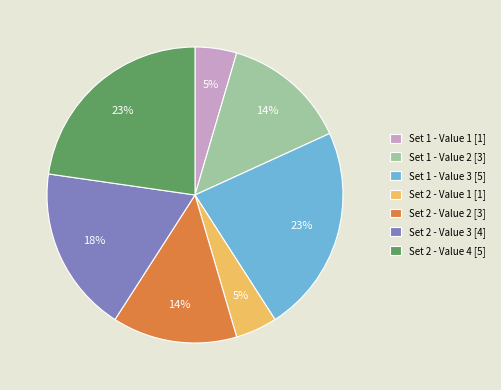

To the nearest percent, what is the difference between the Set 2 - Value 4 and Set 1 - Value 1 slice percentages?

18%